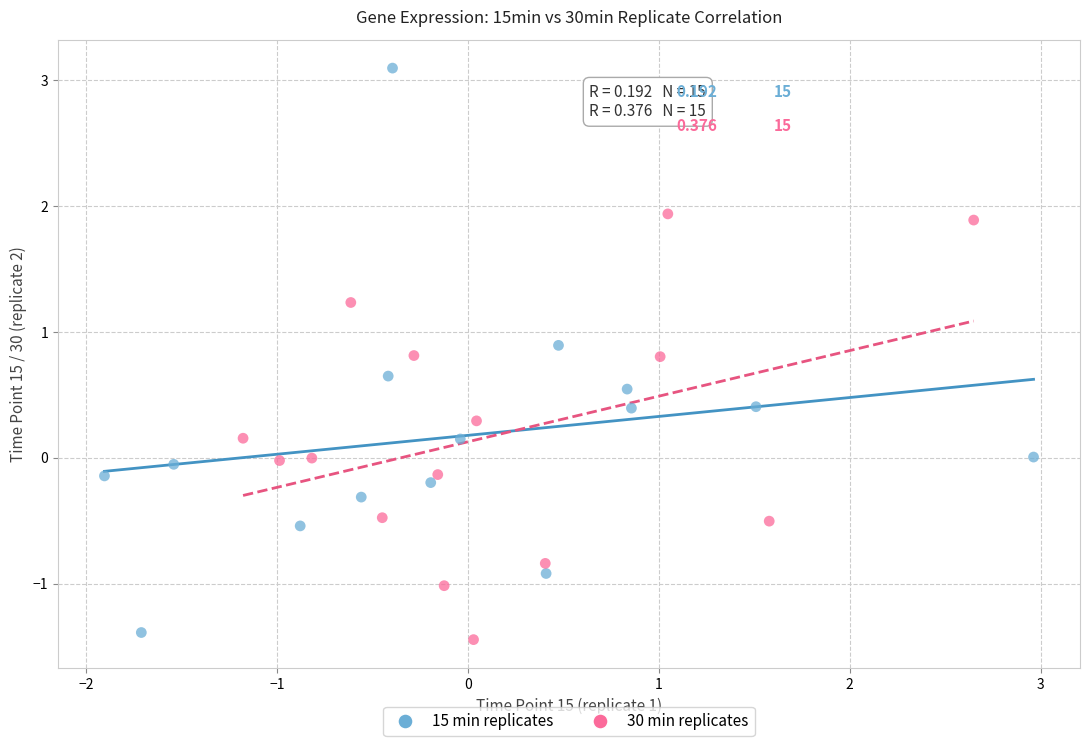

Which series has the widest spread of Y values?

15 min replicates